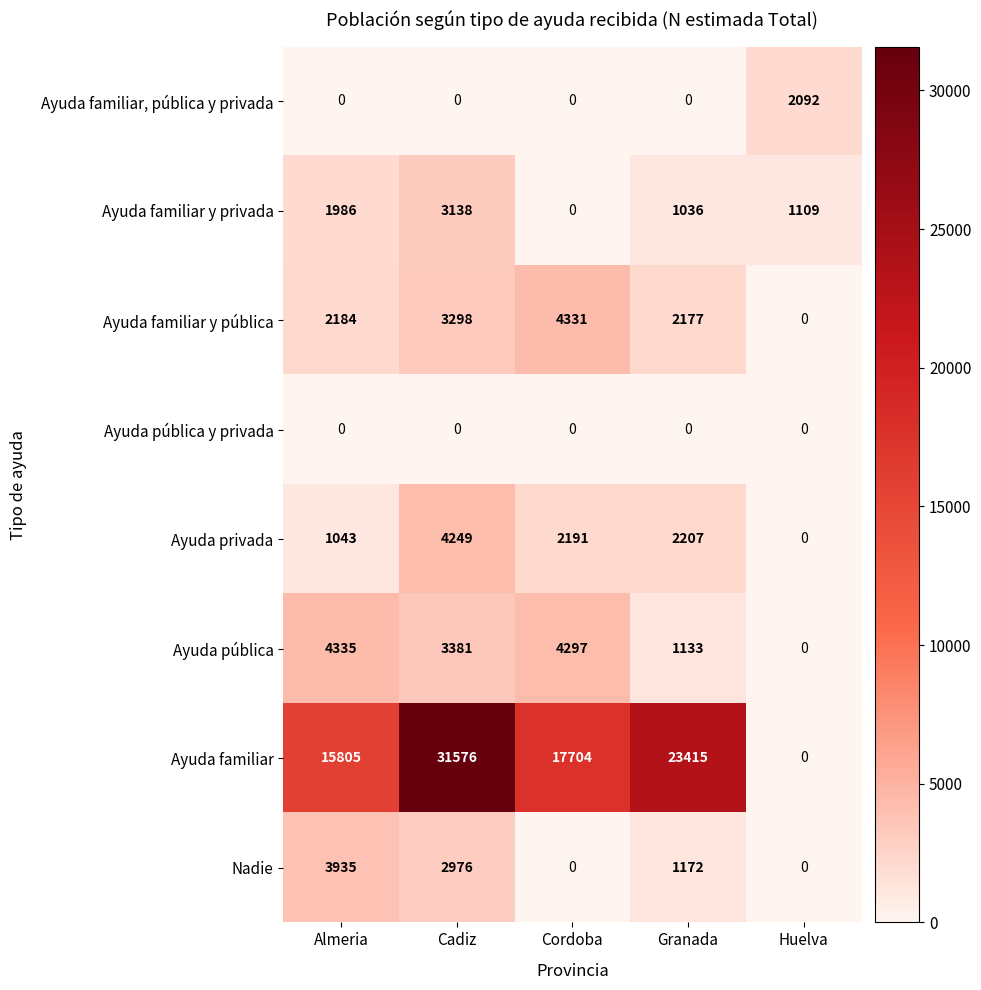

At how many categories does at least one series exceed 21011?

2